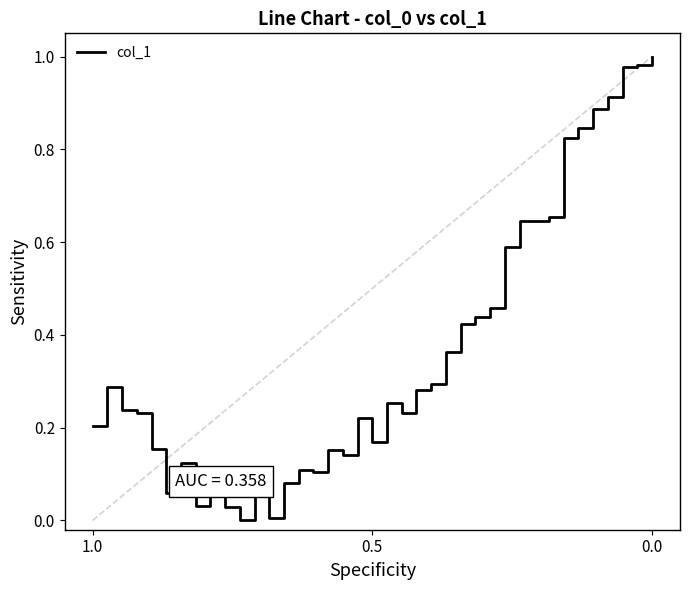

How many data points does each series have?

39